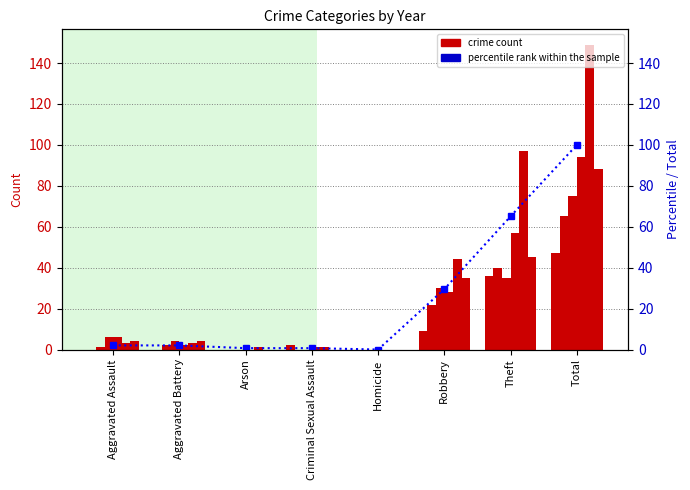

What is the label of the 2nd bar from the right?

Theft